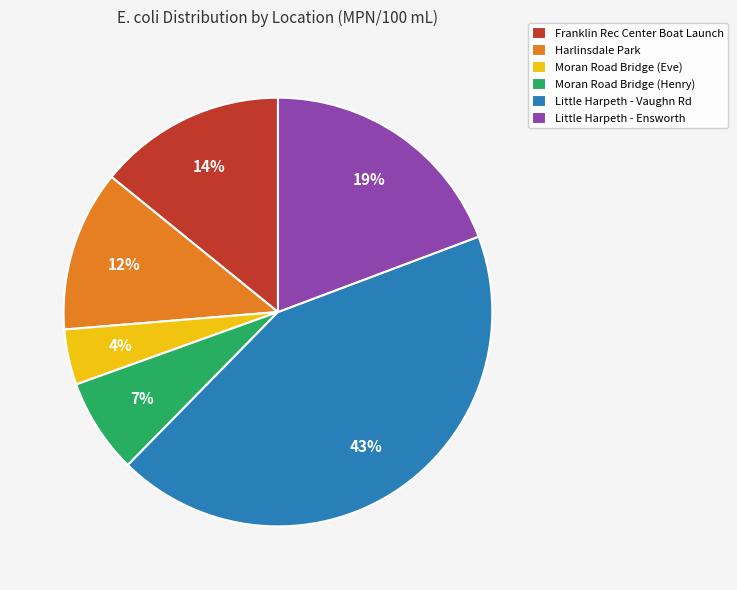

What is the largest slice in the pie chart?

Little Harpeth - Vaughn Rd